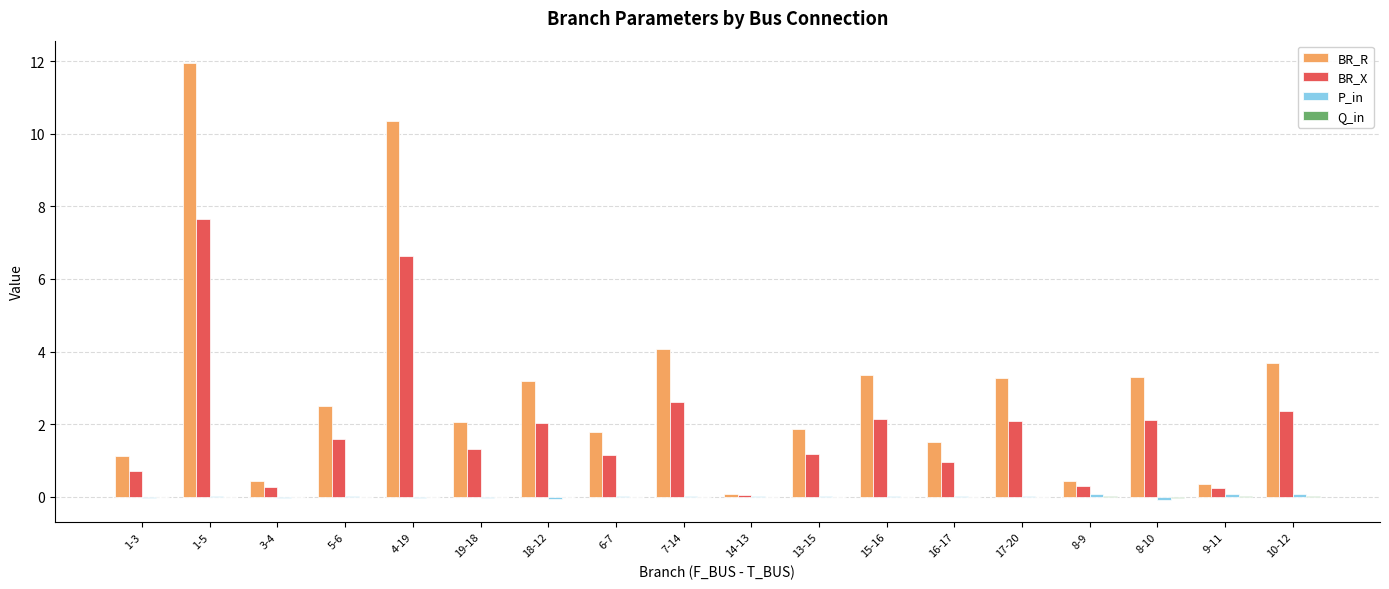

Between 1-5 and 18-12, which series saw the biggest shift?

BR_R